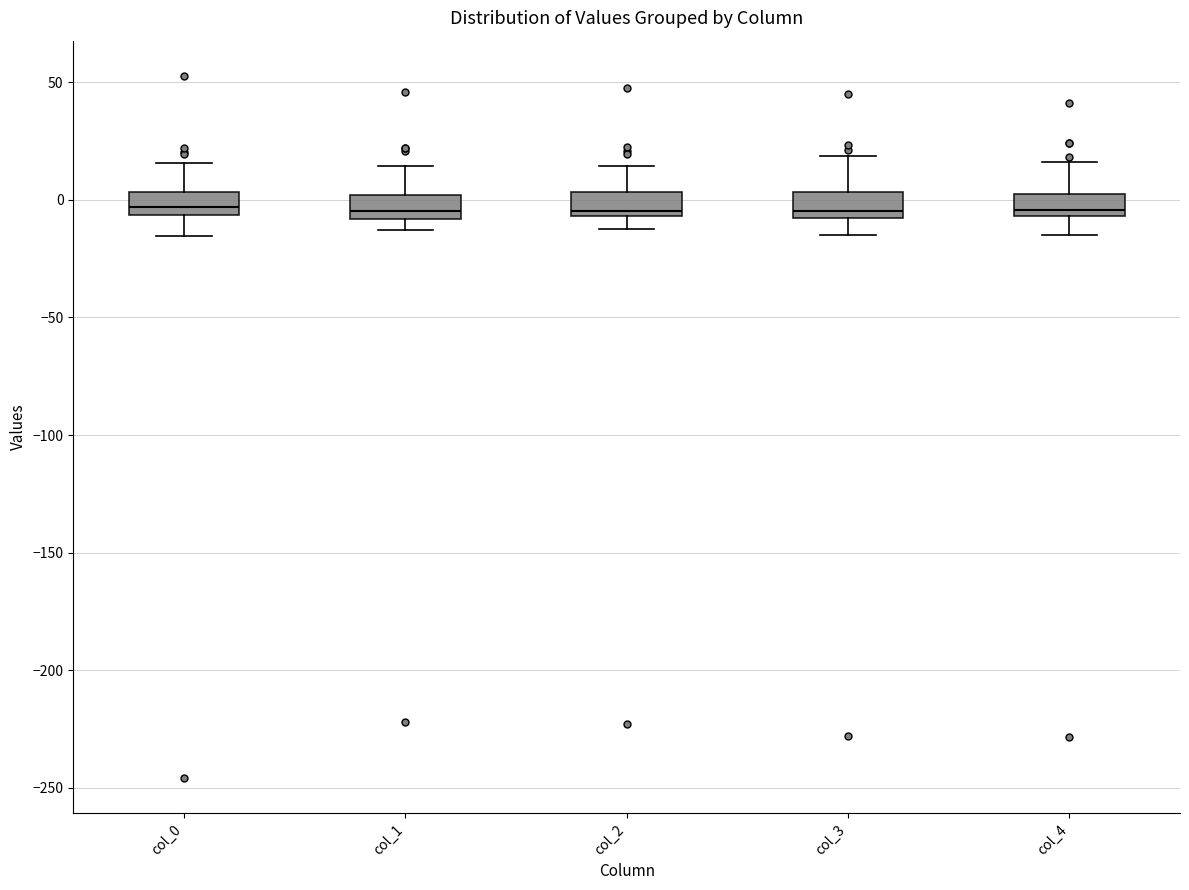

Where does the upper whisker of the box for col_1 end on the y-axis? The values are not printed on the chart, so give them approximately, as read against the axis.

15